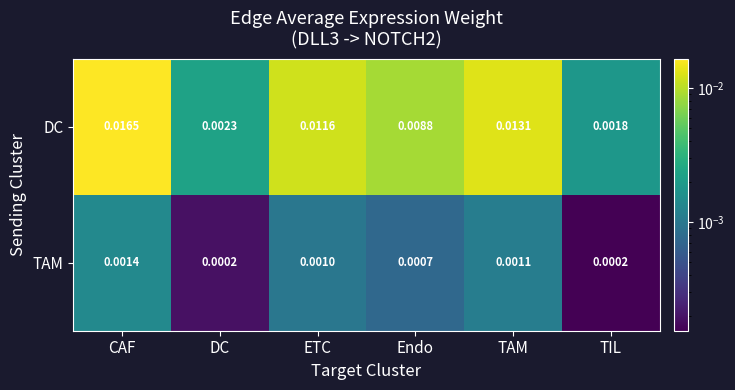

Is the value of TAM at ETC greater than the value of DC at CAF?

No